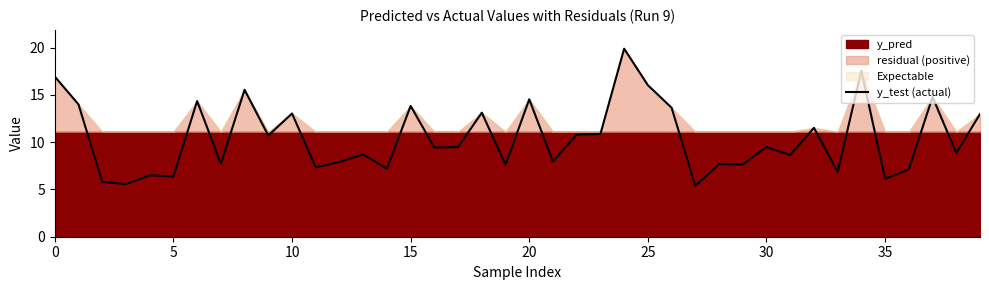

What is the maximum value for y_test (actual)?

19.9